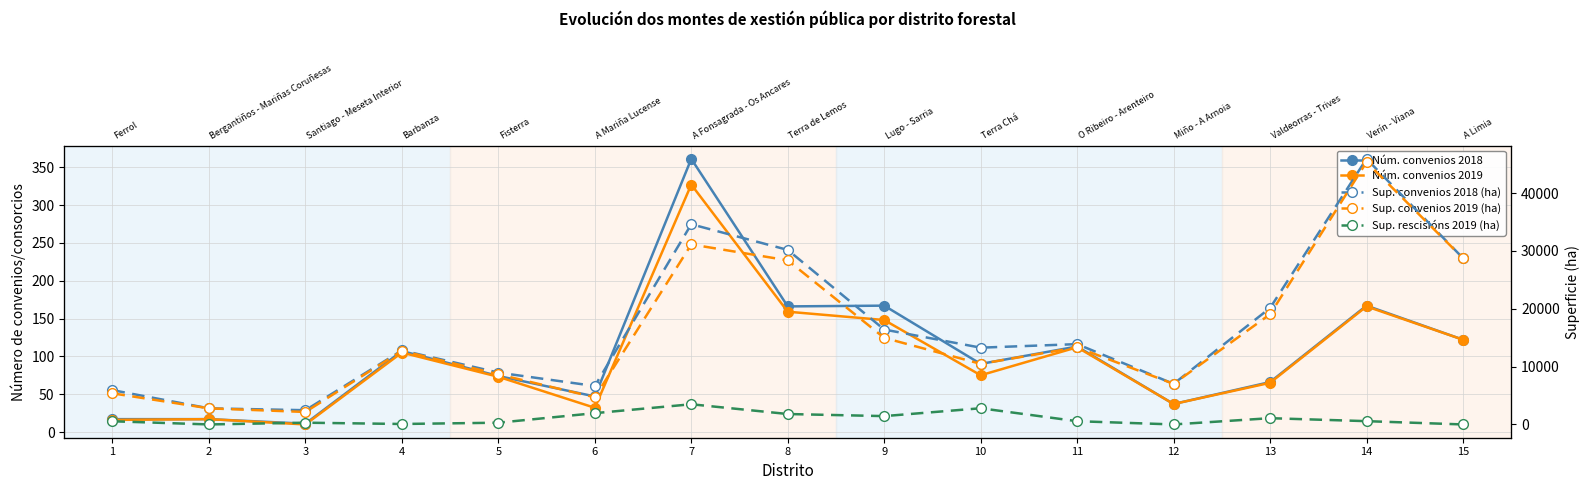

Reading left to right, list all the values displayed in this chart.

Núm. convenios 2018: 17.0	17.0	11.0	107.0	74.0	47.0	361.0	166.0	167.0	90.0	113.0	37.0	66.0	167.0	122.0
Núm. convenios 2019: 16.0	17.0	10.0	105.0	73.0	32.0	327.0	159.0	148.0	75.0	112.0	37.0	65.0	166.0	122.0
Sup. convenios 2018 (ha): 5930.9	2782.7	2460.2	12804.9	8963.6	6645.8	34613.4	30173.1	16409.4	13273.9	13885.9	7014.7	20132.3	45917.6	28749.8
Sup. convenios 2019 (ha): 5380.9	2782.7	2157.3	12726.0	8663.6	4695.3	31124.3	28371.0	14969.4	10475.5	13324.9	7014.7	19048.8	45349.2	28749.8
Sup. rescisións 2019 (ha): 550.0	0.0	302.9	78.9	300.0	1950.5	3489.1	1802.2	1440.0	2798.3	561.0	0.0	1083.5	568.4	0.0